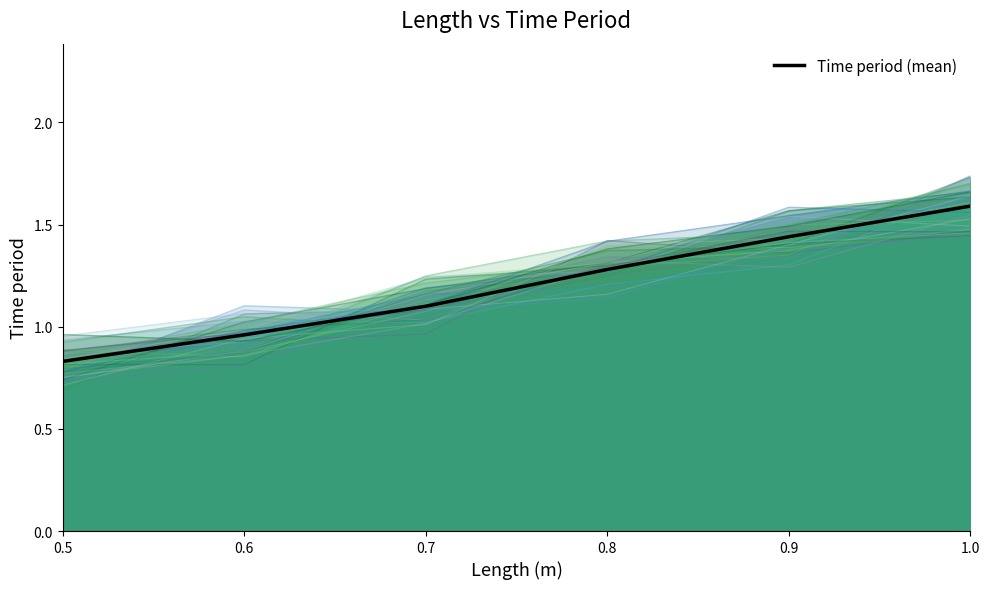

How many lines are shown in the chart?

1